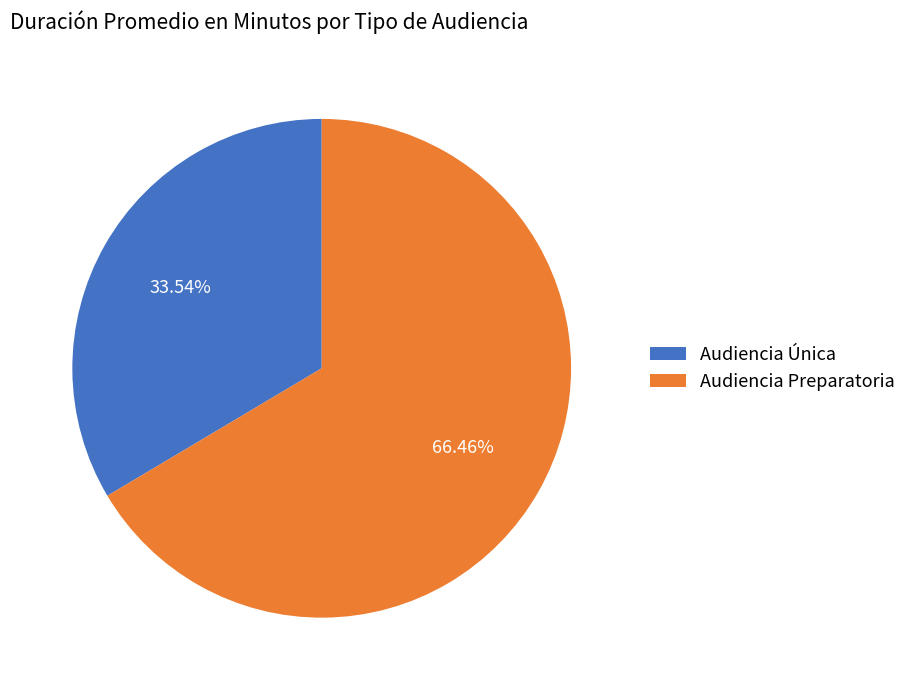

To the nearest percent, what portion does Audiencia Preparatoria represent?

66%